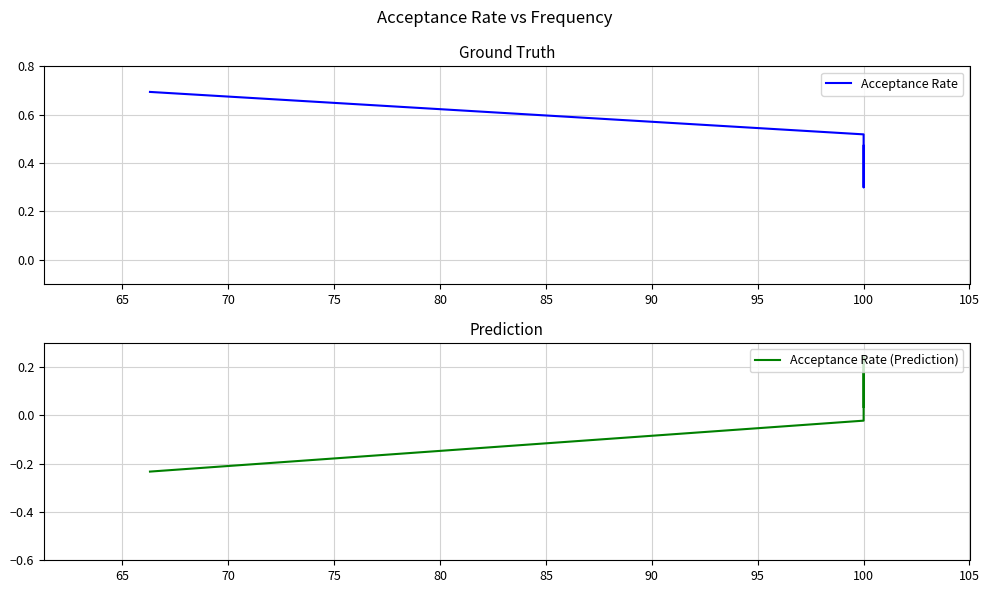

What is the difference between the maximum and minimum values in the Acceptance Rate series?

0.4